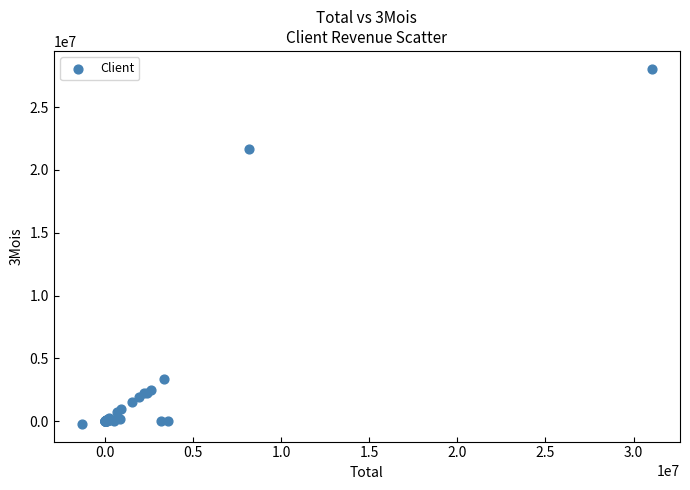

What Y value in the scatter plot is closest to 13924937?

21638927.2